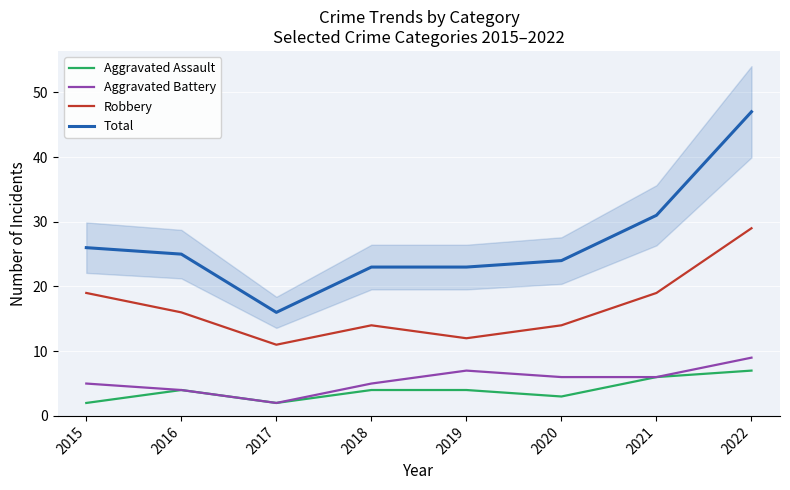

Which label corresponds to the largest value in the chart?

2022